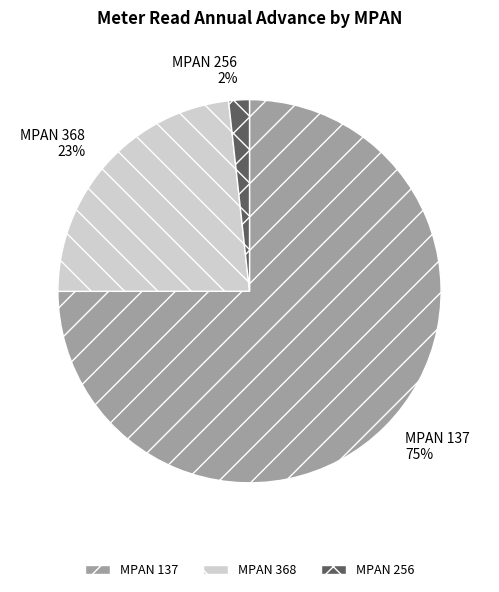

Is it true that MPAN 368 is 23% of the pie?

True